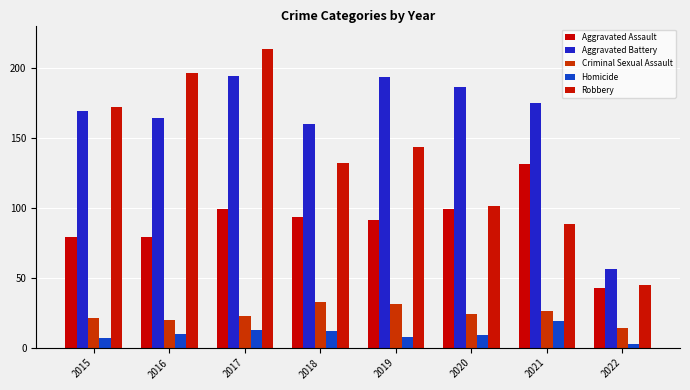

What is the maximum value shown in the chart?

213